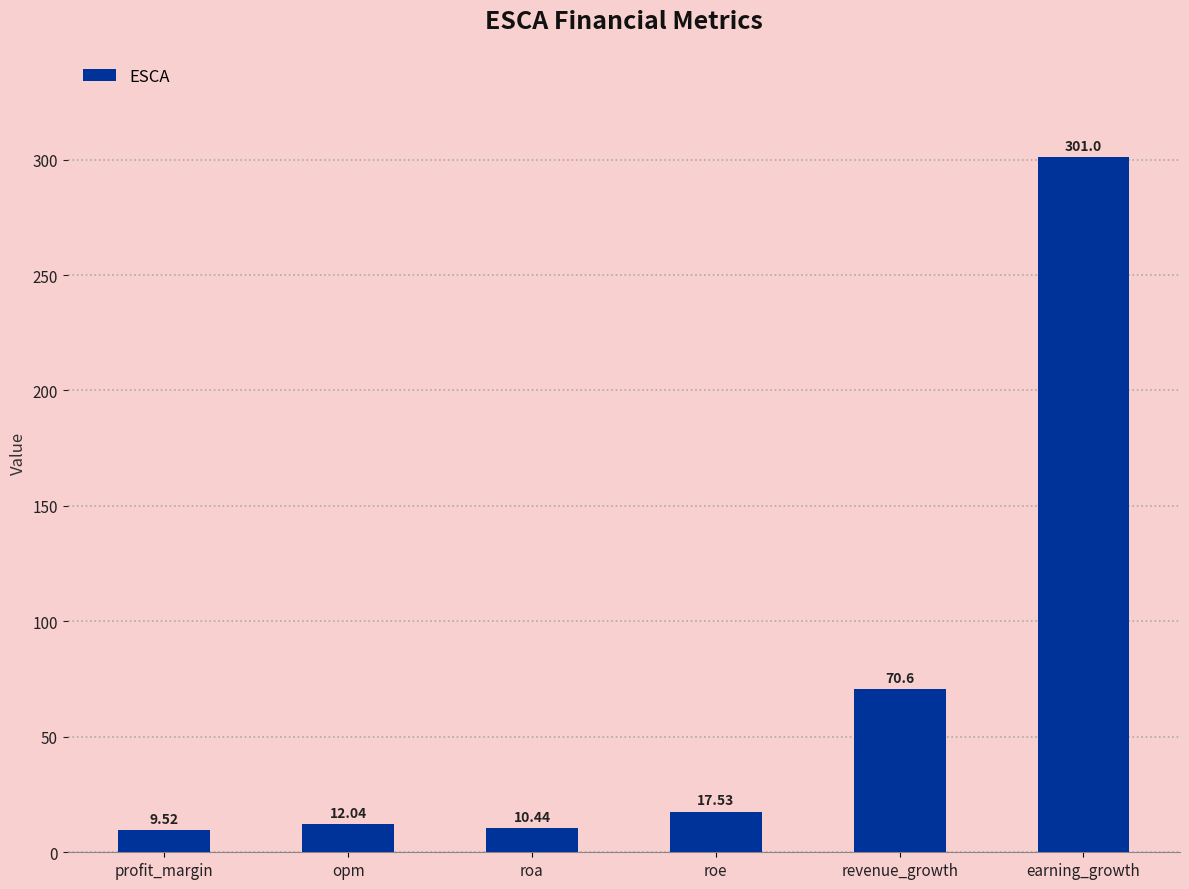

What is the change in value from roa to revenue_growth?

+60.2